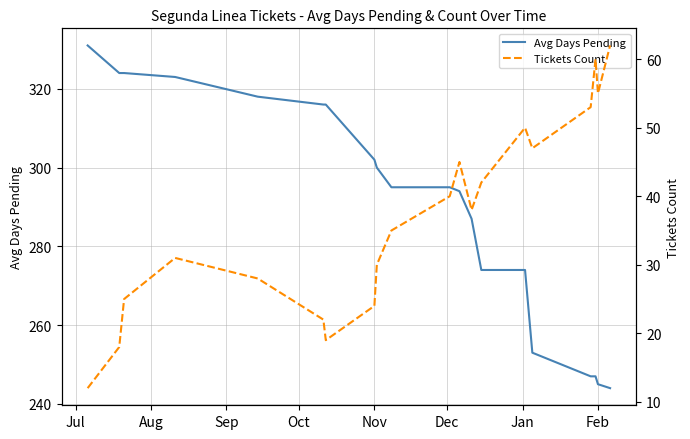

True or false: Avg Days Pending has a value of 422 at Feb.

False